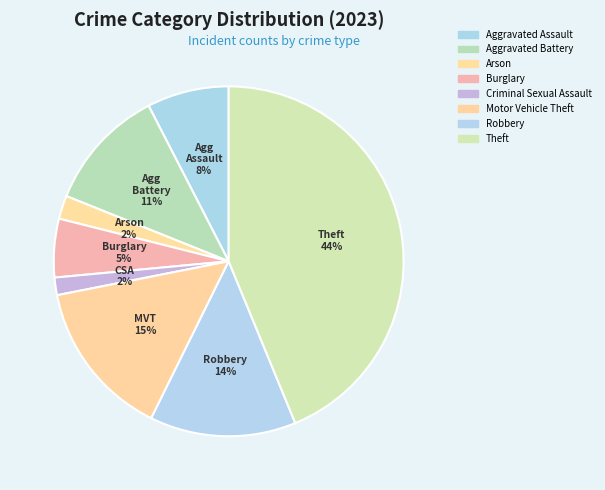

Approximately how many times larger is the value at Aggravated Battery compared to Burglary?

2.1